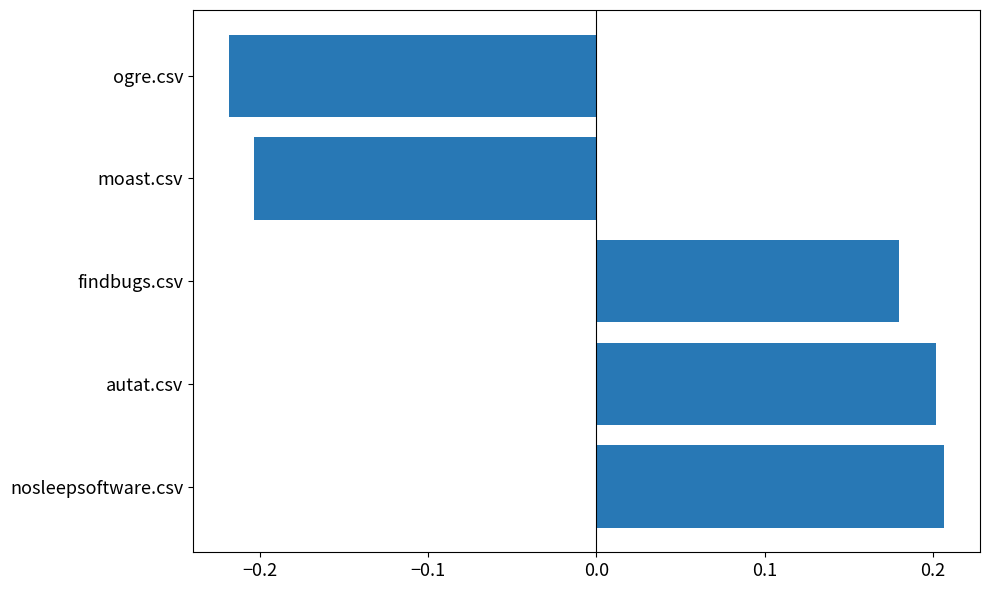

How many data points does each series have?

5